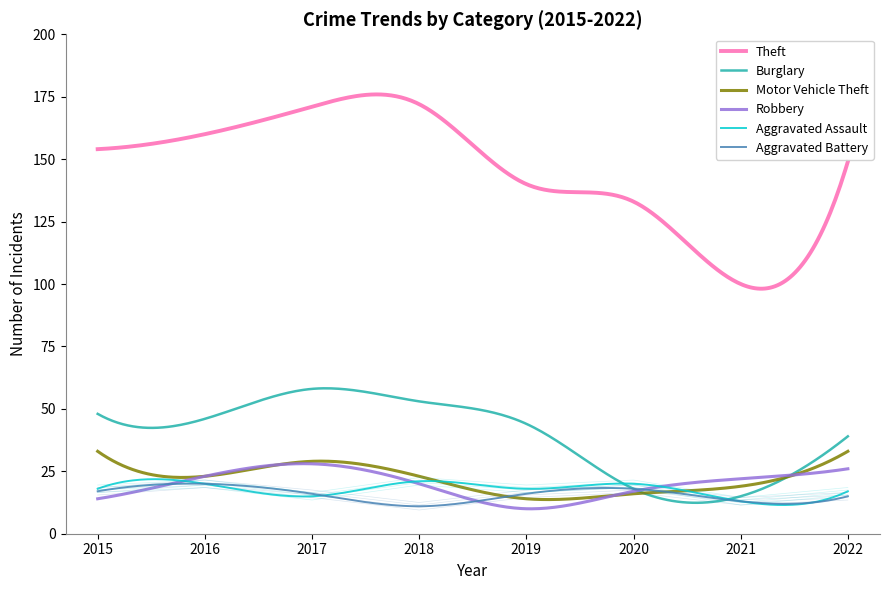

What are all the series names shown in the legend?

Theft, Burglary, Motor Vehicle Theft, Robbery, Aggravated Assault, Aggravated Battery